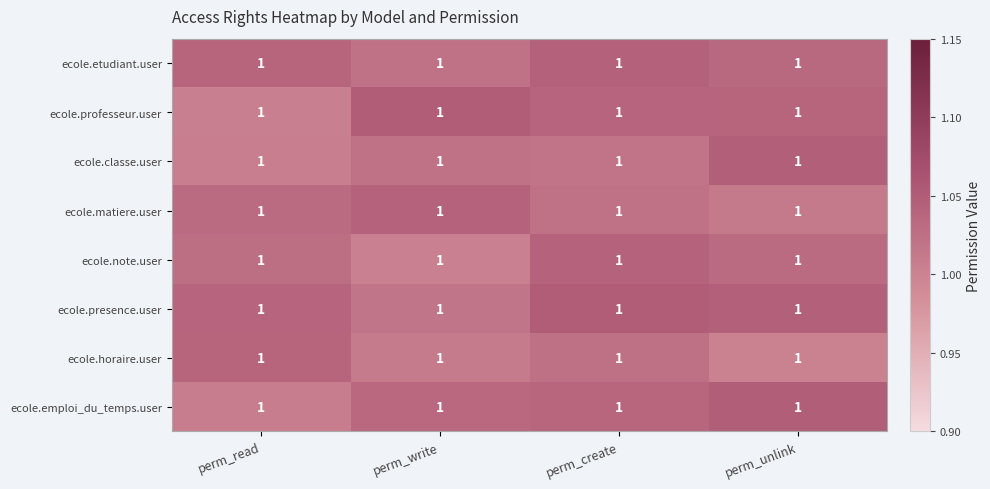

True or false: ecole.horaire.user has a value of 1.8 at perm_unlink.

False